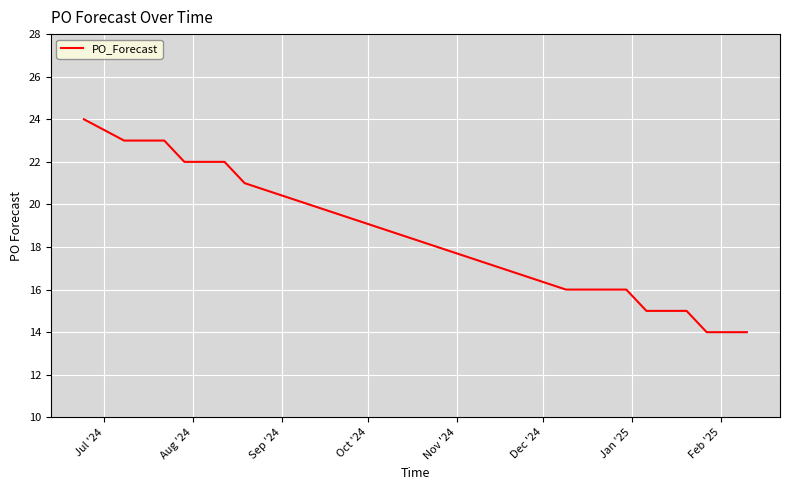

What is the difference between the maximum and minimum values?

10